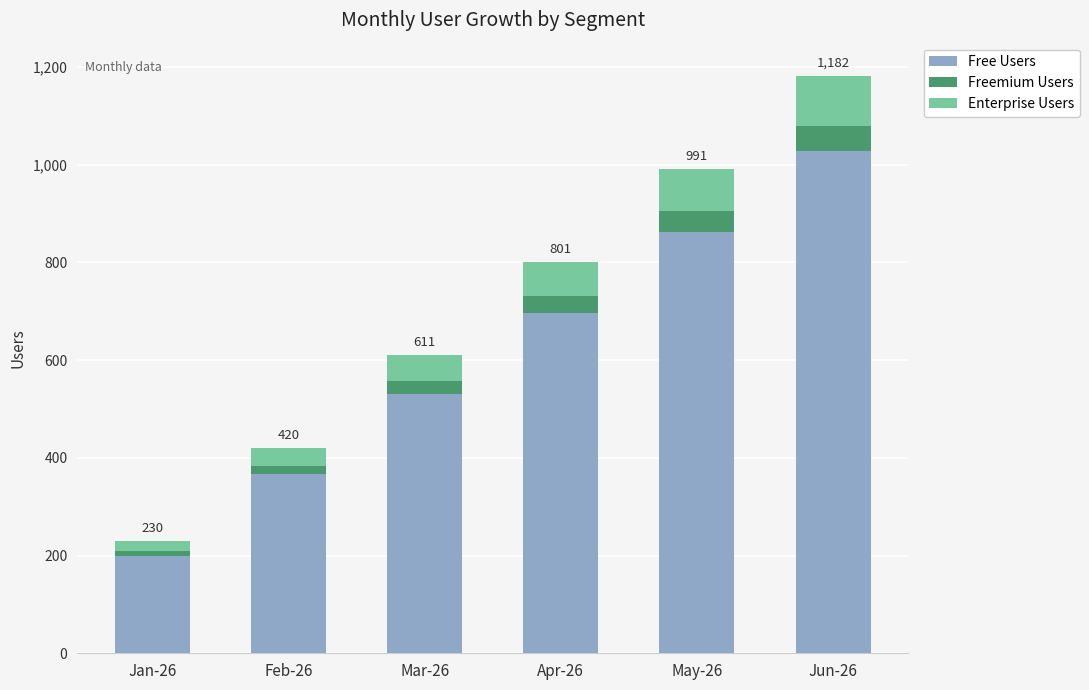

The Free Users series shows 531 at Mar-26. True or false?

True